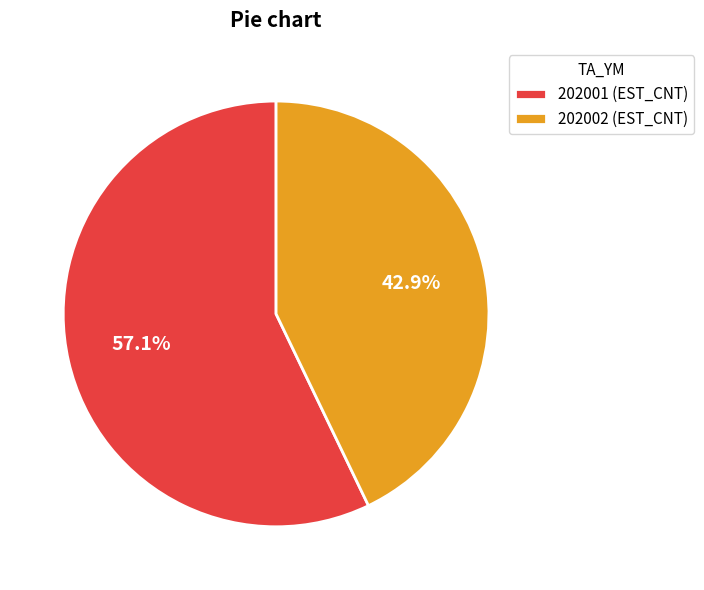

How many slices are in this pie chart?

2